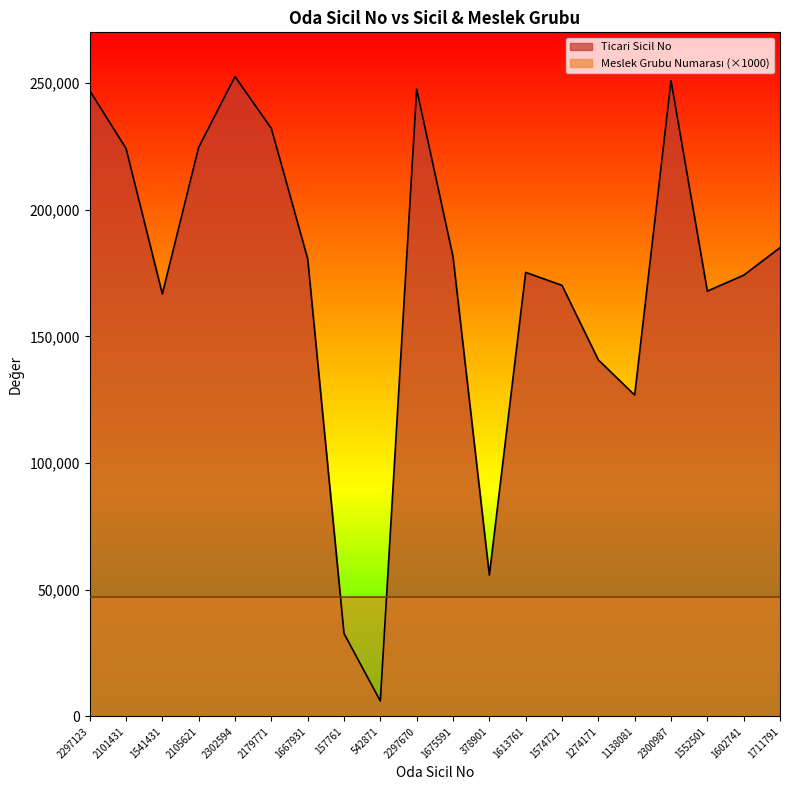

Does the chart display data point markers on the line(s)?

No